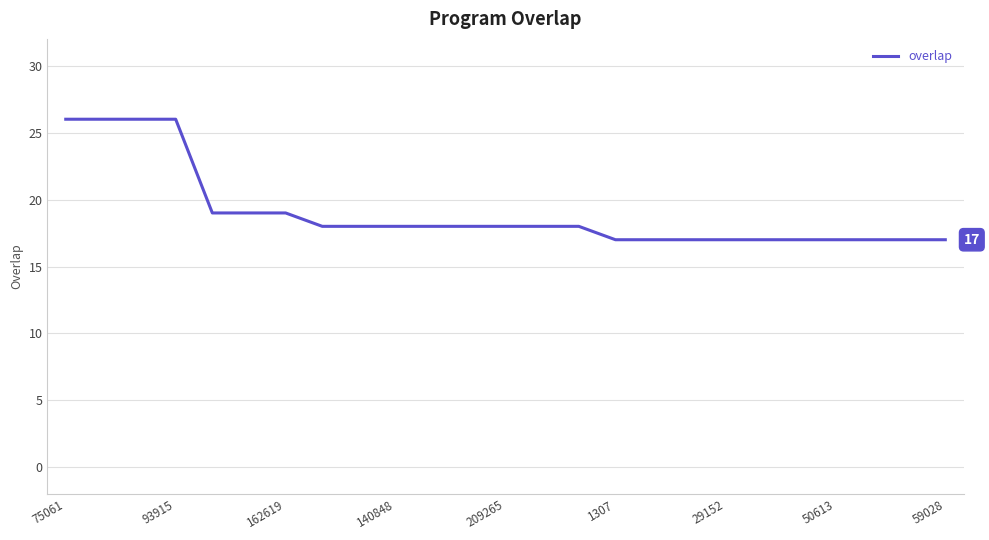

What is the difference between the maximum and minimum values?

9